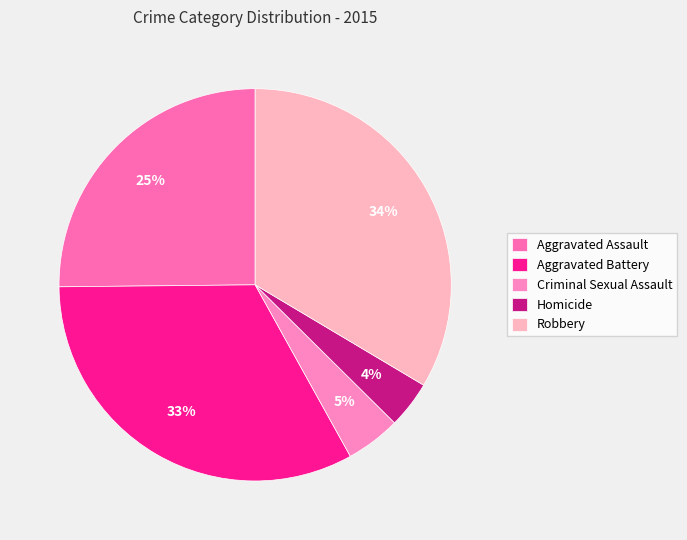

To the nearest percent, what portion does Aggravated Assault represent?

25%